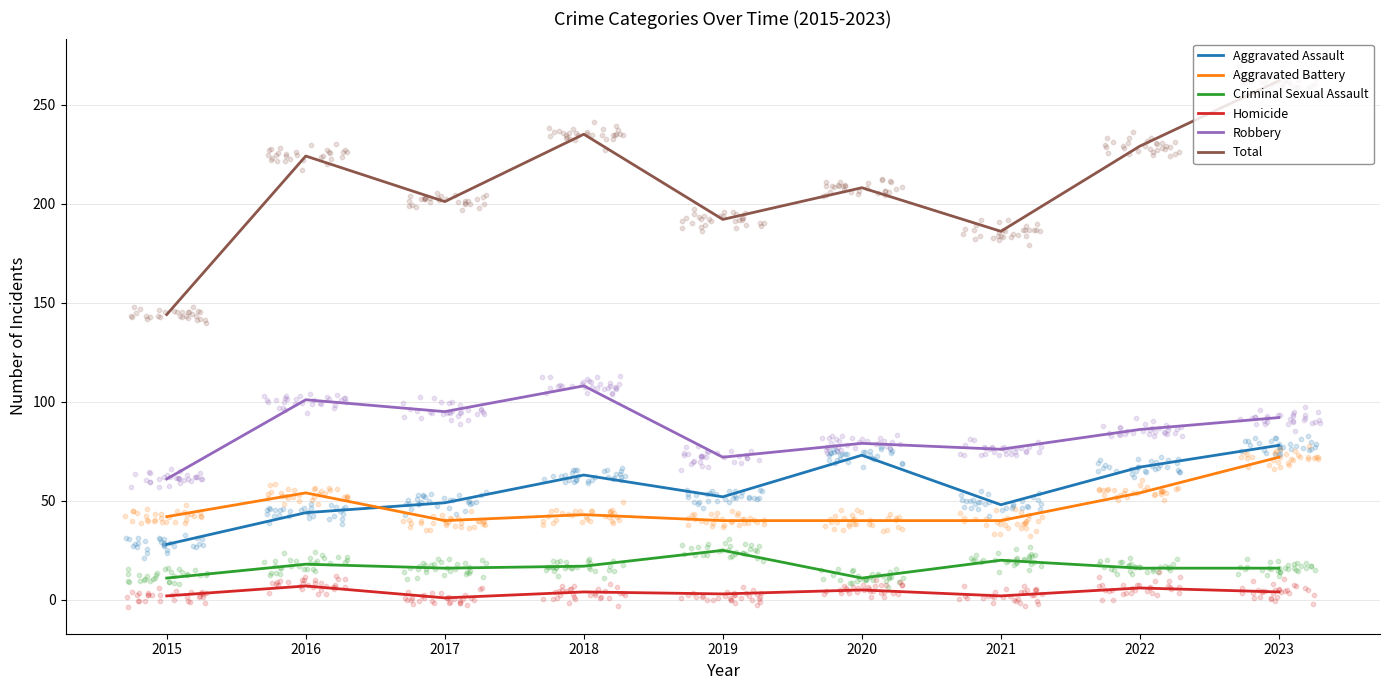

Which series reaches the maximum Y coordinate?

Total